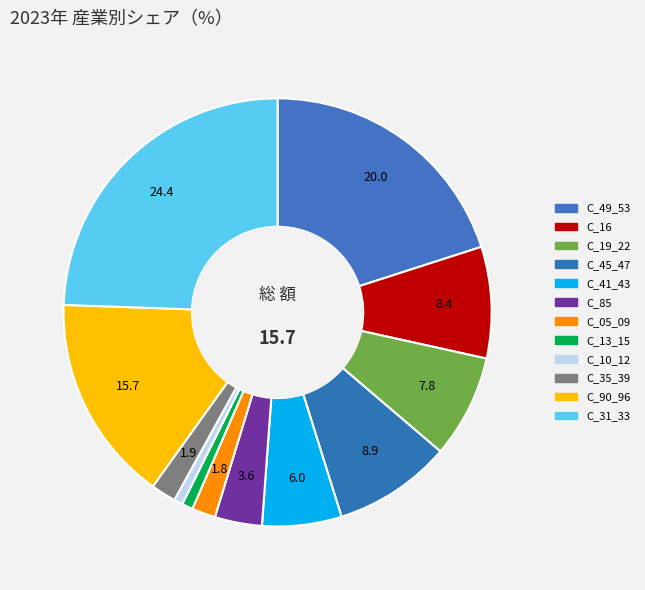

What percentage do C_49_53 and C_85 together represent?

23.6%